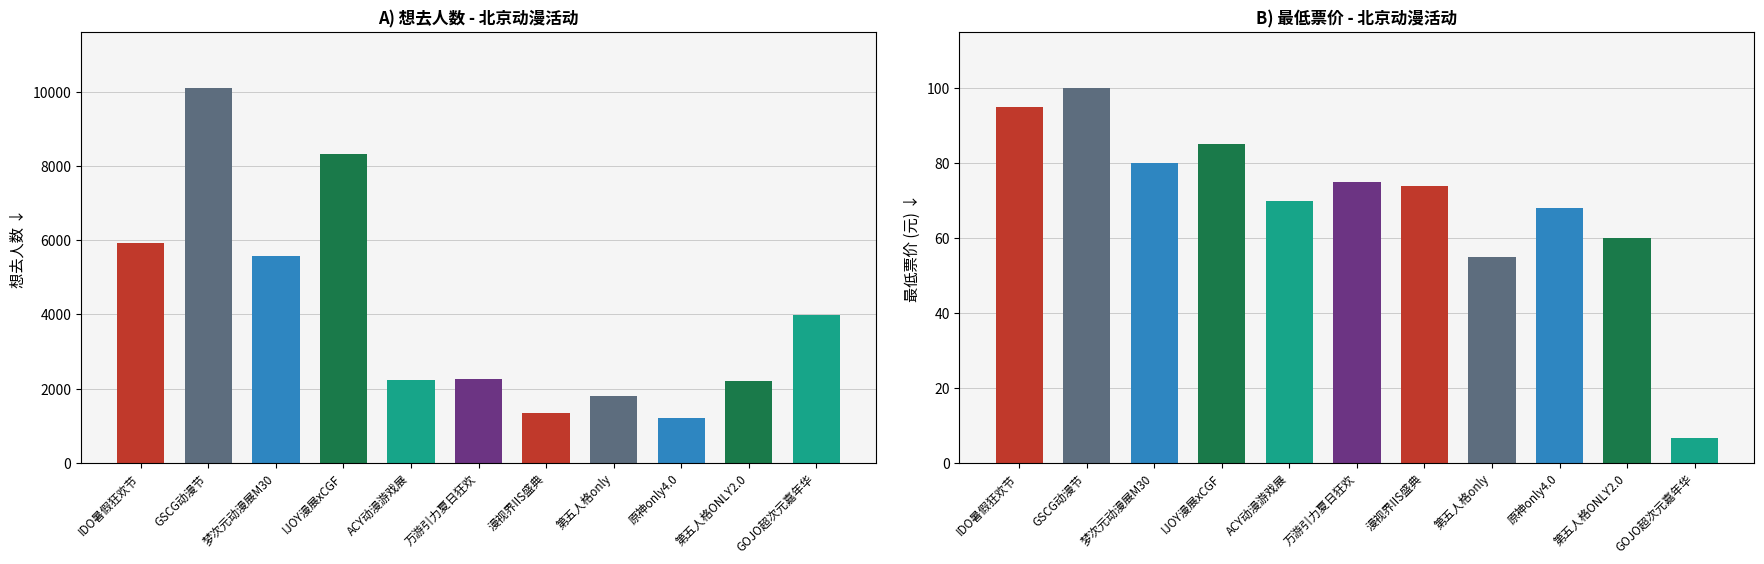

Reading left to right, what are all the values shown in this chart?

想去人数: 想去人数=5930.0	最低票价=10104.0	2=5575.0	3=8339.0	4=2234.0	5=2269.0	6=1351.0	7=1801.0	8=1201.0	9=2197.0	10=3984.0
最低票价: 想去人数=95.0	最低票价=100.0	2=80.0	3=85.0	4=70.0	5=75.0	6=74.0	7=55.0	8=68.0	9=60.0	10=6.6